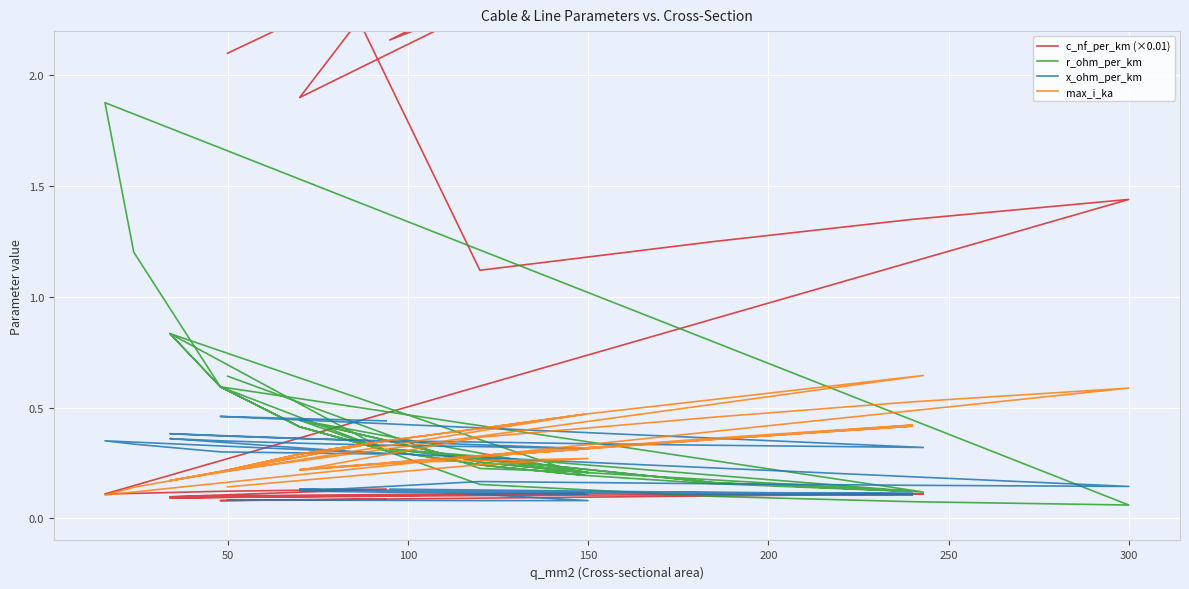

Reading left to right, list all the values displayed in this chart.

c_nf_per_km (×0.01): 2.1	2.6	2.6	2.2	2.7	3.0	3.1	4.1	4.6	2.5	2.3	1.9	3.6	3.4	2.8	1.1	1.2	1.4	1.4	0.1	0.1	0.1	0.1	0.1	0.1	0.1	0.1	0.1	0.1	0.1	0.1	0.1	0.1	0.1	0.1	0.1	0.1	0.1	0.1	0.1
r_ohm_per_km: 0.6	0.2	0.2	0.3	0.2	0.1	0.3	0.2	0.1	0.2	0.3	0.4	0.2	0.3	0.4	0.2	0.1	0.1	0.1	1.9	1.2	0.6	0.3	0.8	0.6	0.4	0.3	0.2	0.2	0.8	0.6	0.4	0.3	0.2	0.2	0.2	0.1	0.6	0.4	0.3
x_ohm_per_km: 0.1	0.1	0.1	0.1	0.1	0.1	0.1	0.1	0.1	0.1	0.1	0.1	0.1	0.1	0.1	0.2	0.2	0.1	0.1	0.3	0.3	0.3	0.3	0.4	0.3	0.3	0.3	0.3	0.3	0.4	0.4	0.4	0.3	0.3	0.3	0.3	0.3	0.5	0.5	0.4
max_i_ka: 0.1	0.2	0.3	0.3	0.4	0.4	0.2	0.4	0.4	0.3	0.3	0.2	0.3	0.3	0.2	0.4	0.5	0.5	0.6	0.1	0.1	0.2	0.3	0.2	0.2	0.3	0.3	0.4	0.5	0.2	0.2	0.3	0.3	0.4	0.5	0.5	0.6	0.2	0.3	0.3